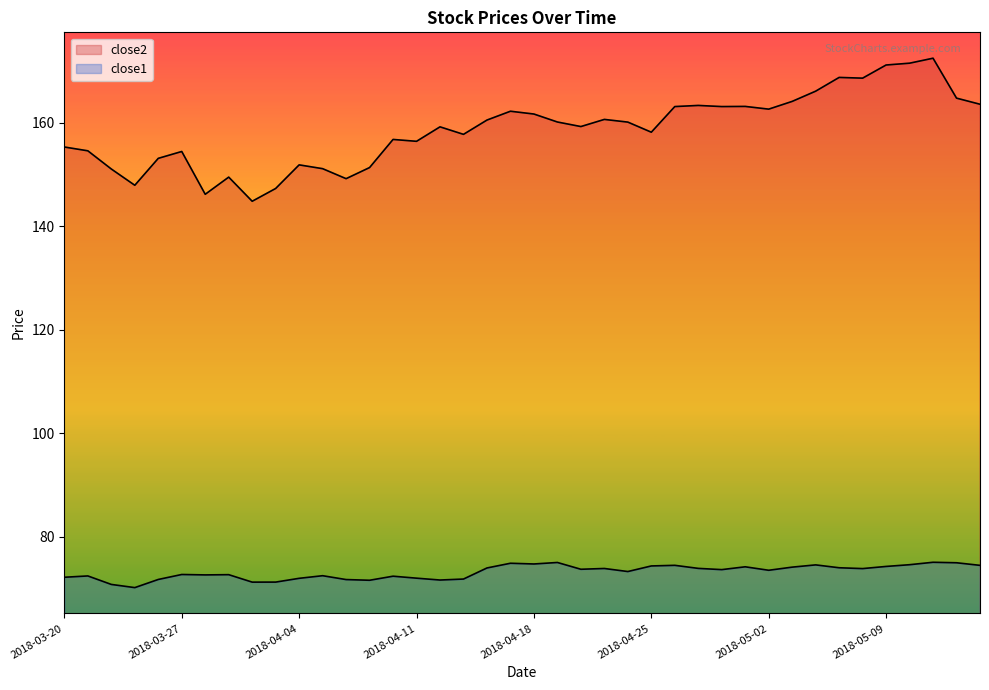

True or false: close2 has a value of 172.4 at 2018-05-11.

True